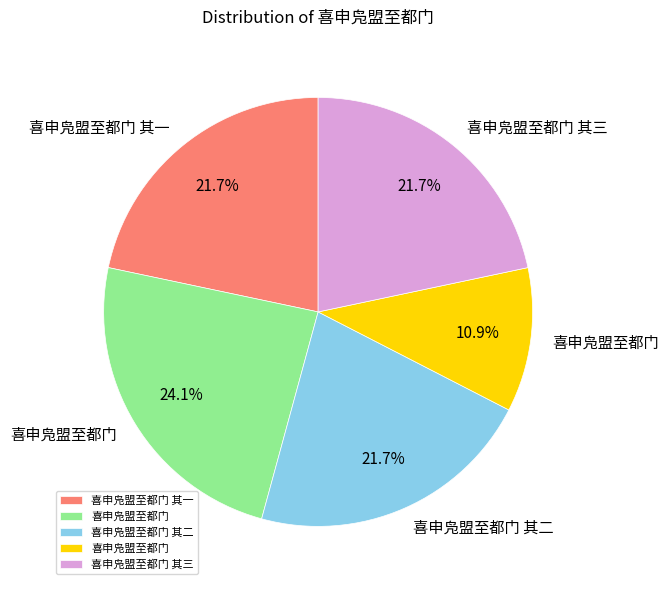

Does any single category account for the majority?

No